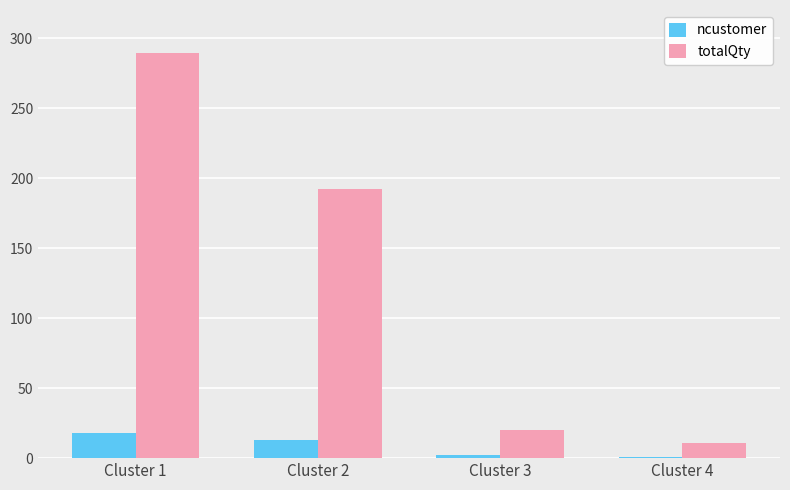

List the series in order of their peak value, lowest first.

ncustomer, totalQty